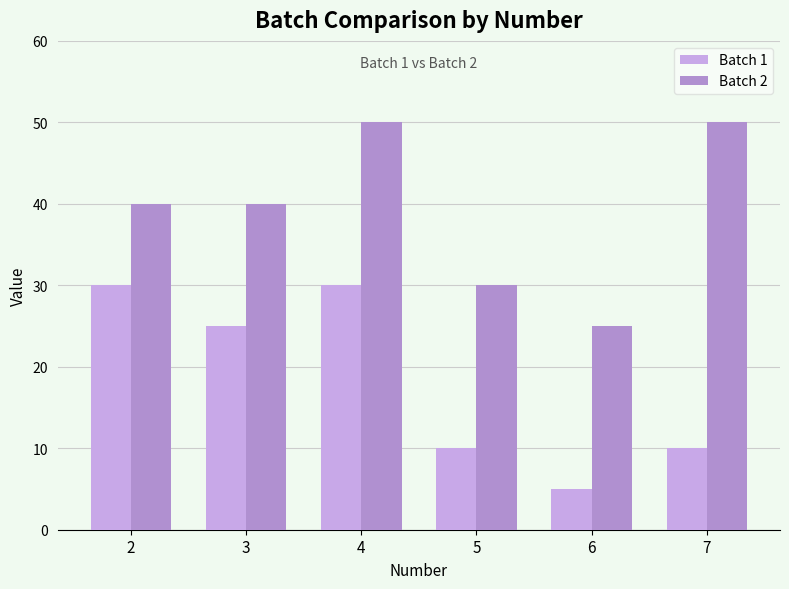

List the series in order of their peak value, lowest first.

Batch 1, Batch 2